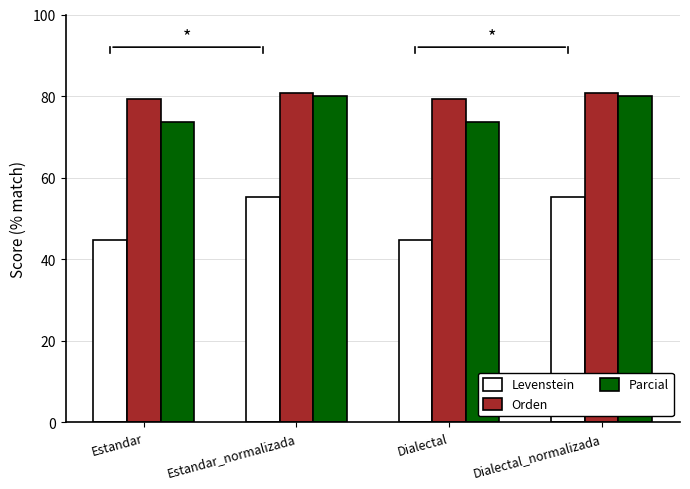

Where does the Orden series first go above 80?

Estandar_normalizada